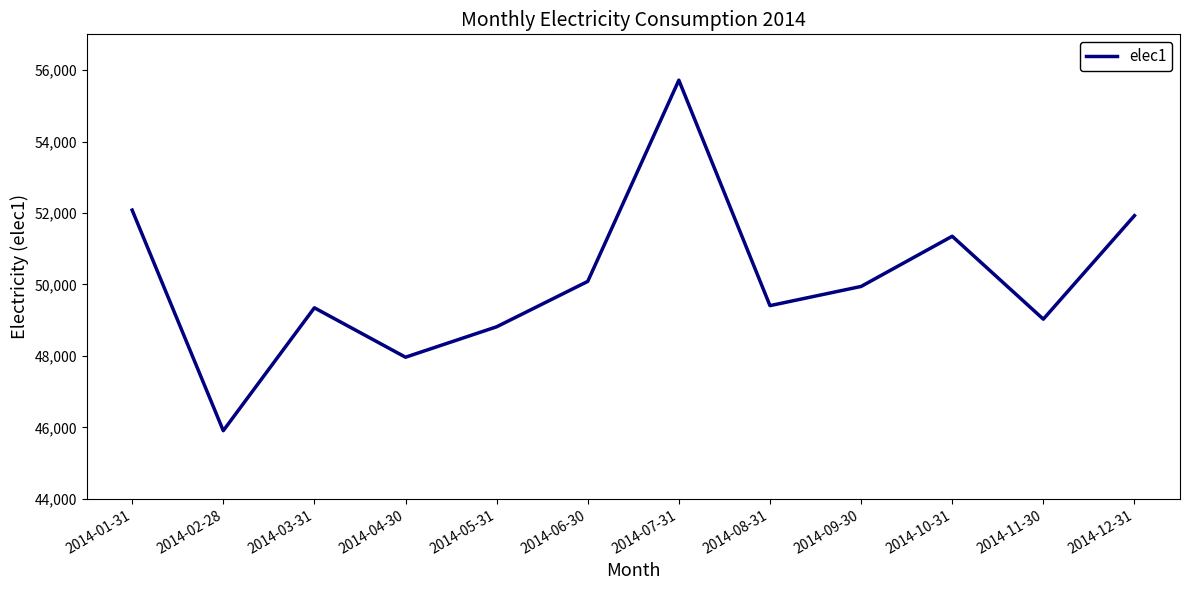

What is the difference between the maximum and minimum values?

9807.9